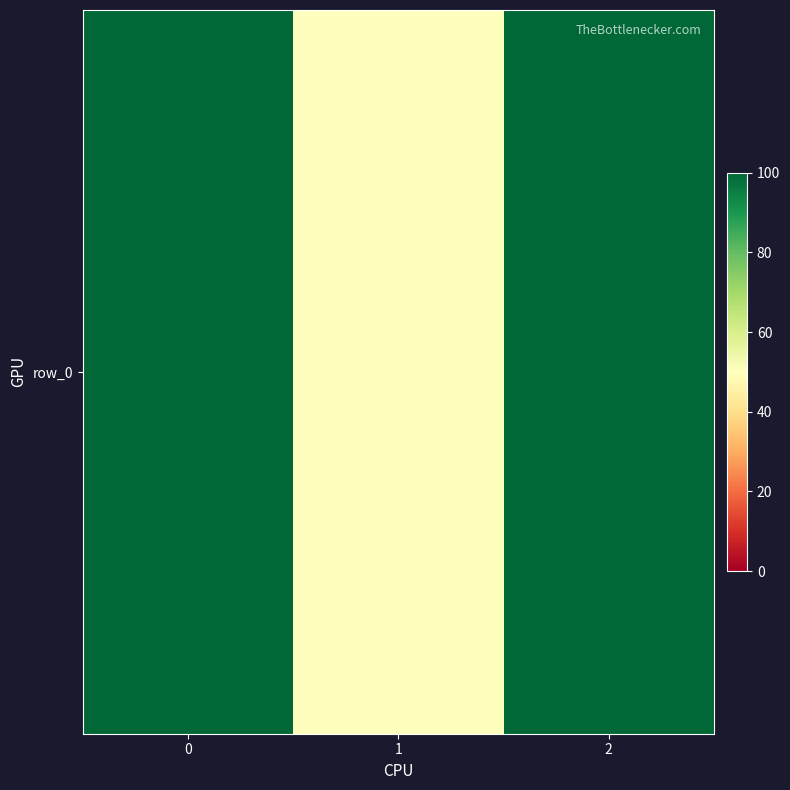

Reading right to left, transcribe all the data shown in this chart.

2=100	1=50	0=100